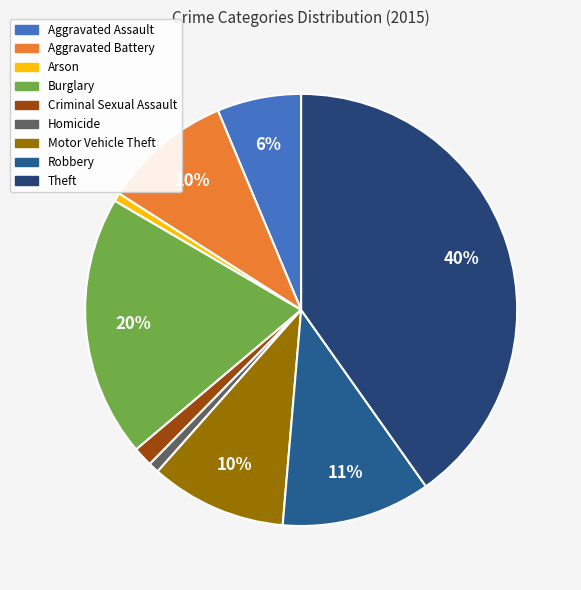

Between Robbery and Aggravated Assault, which is larger?

Robbery